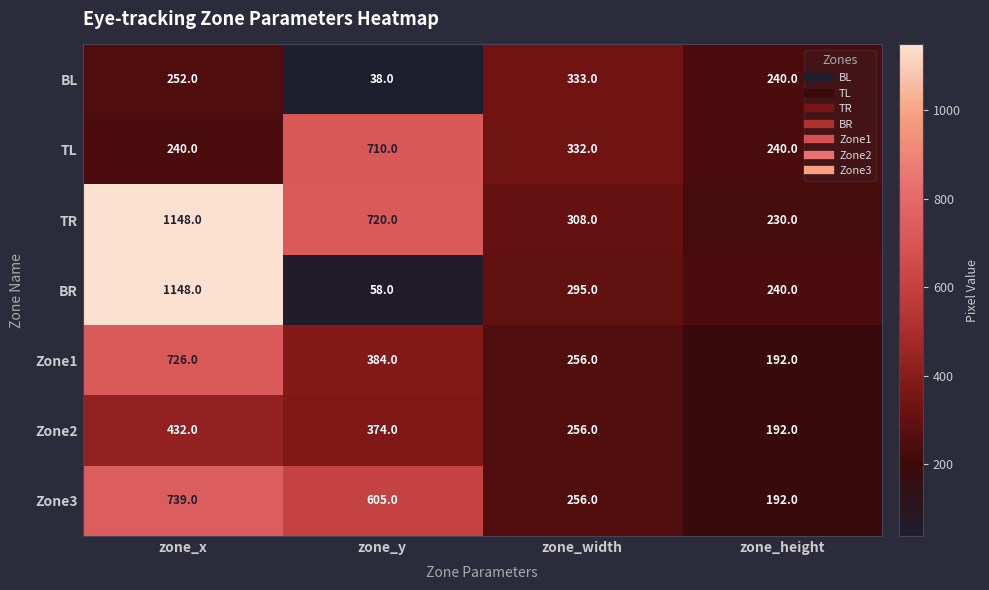

Rank the categories by BR value from lowest to highest.

zone_y, zone_height, zone_width, zone_x